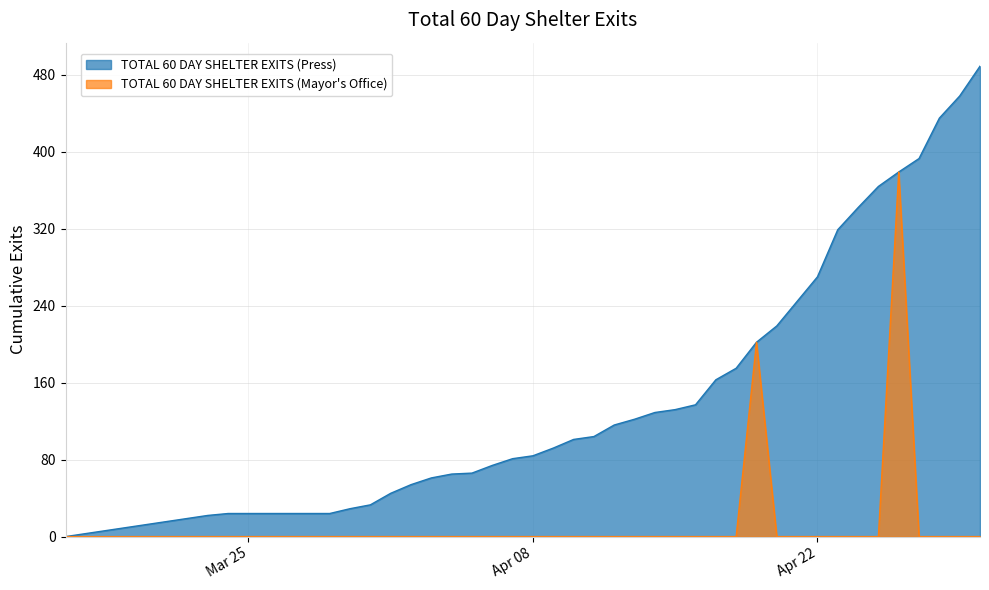

Is it true that TOTAL 60 DAY SHELTER EXITS (Press) equals 615 at 2024-04-24?

False